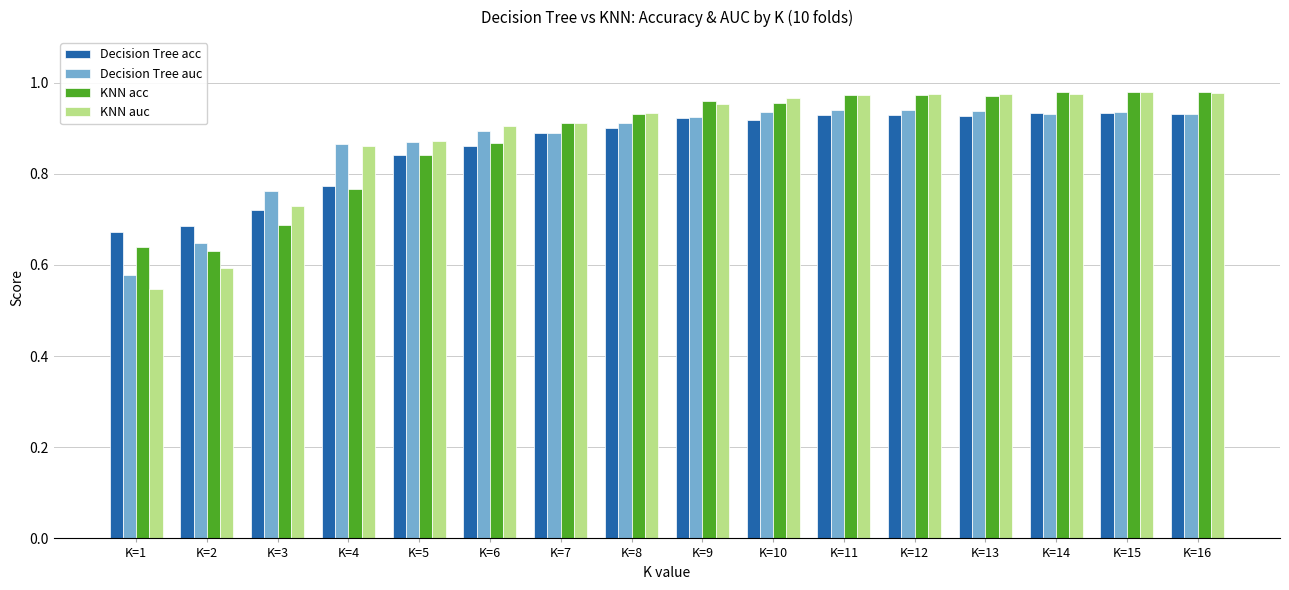

Rank the series at K=10 from lowest to highest value.

Decision Tree acc, Decision Tree auc, KNN acc, KNN auc